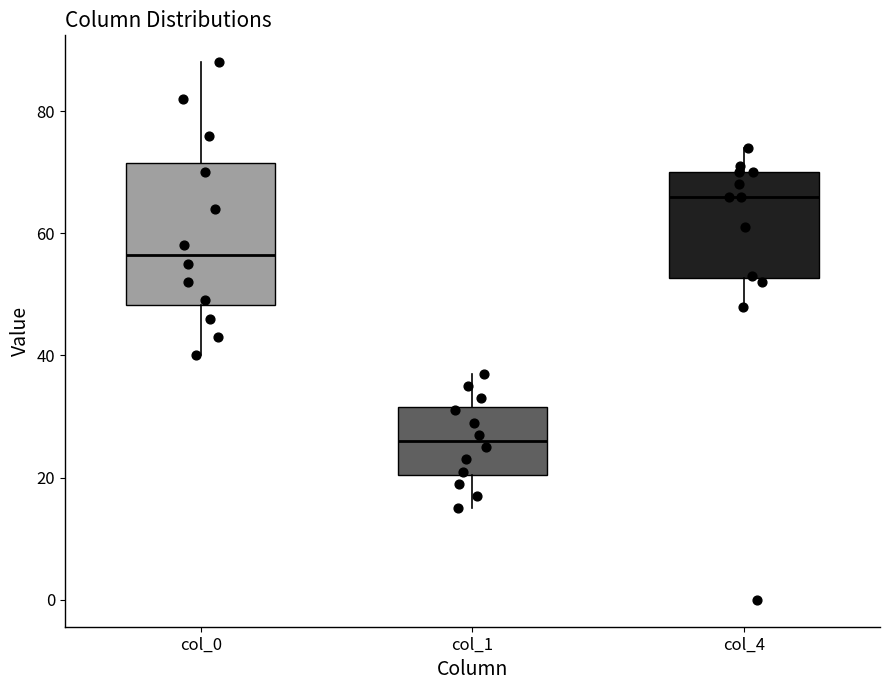

Where does the lower whisker of the box for col_0 end on the y-axis? The values are not printed on the chart, so give them approximately, as read against the axis.

40